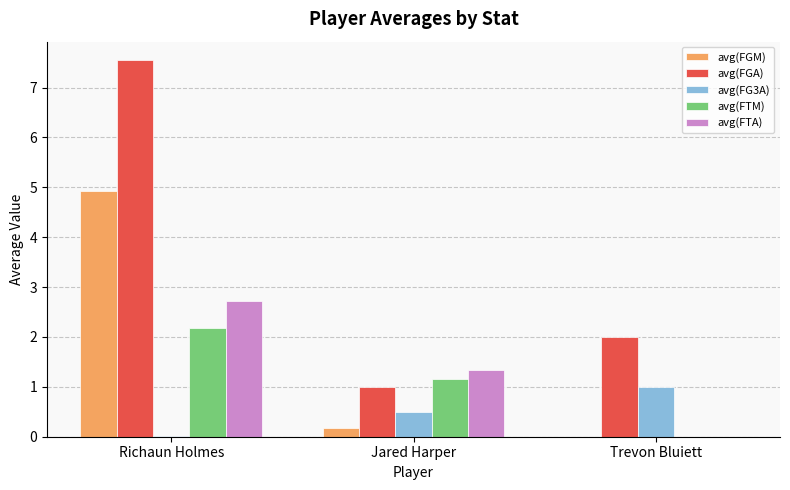

Does the chart contain stacked bars?

No